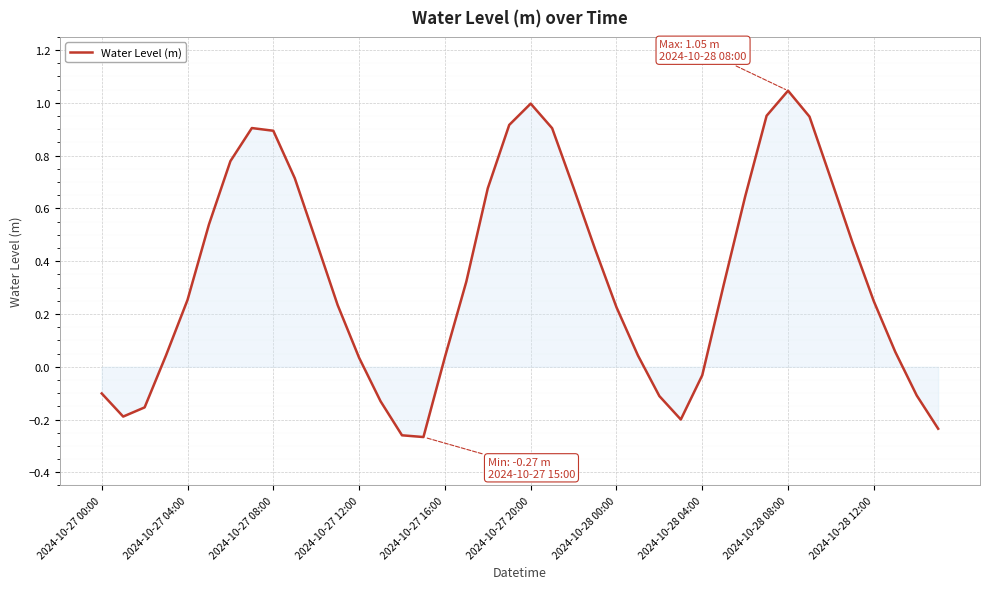

True or false: the data shows 1.7 at 2024-10-27 20:00.

False